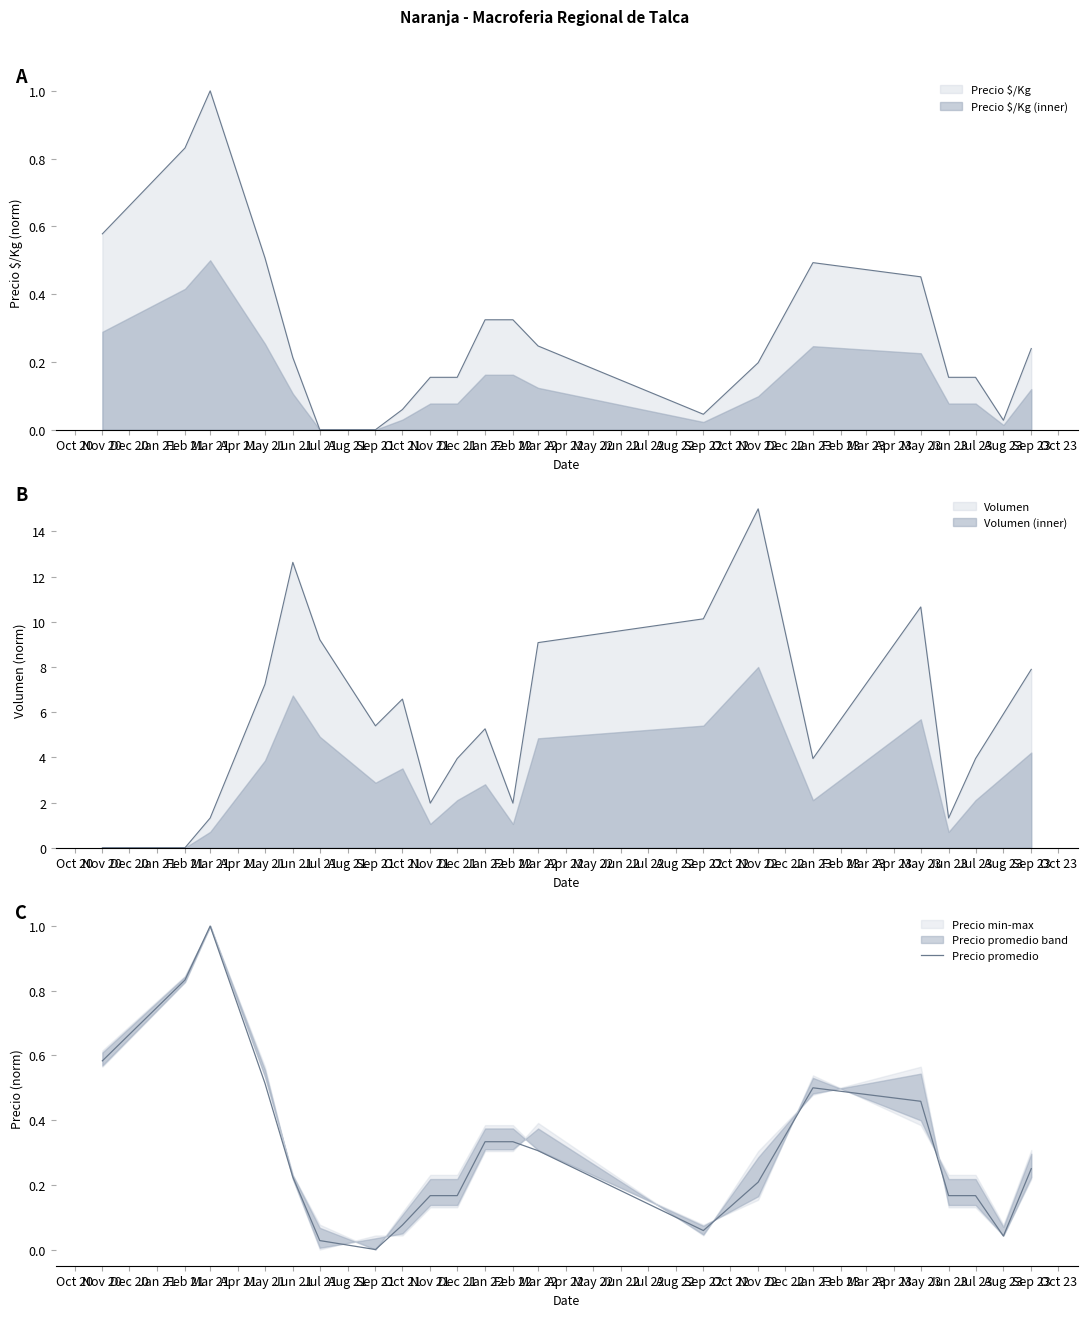

Reading right to left, list all the values displayed in this chart.

0.2	0.0	0.2	0.2	0.5	0.5	0.2	0.1	0.3	0.3	0.3	0.2	0.2	0.1	0.0	0.0	0.2	0.5	1.0	0.8	0.6